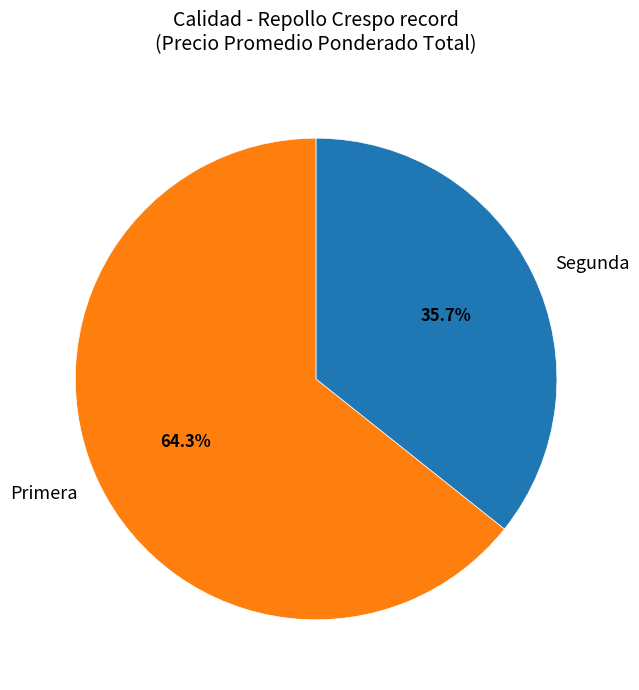

What is the largest slice in the pie chart?

Primera